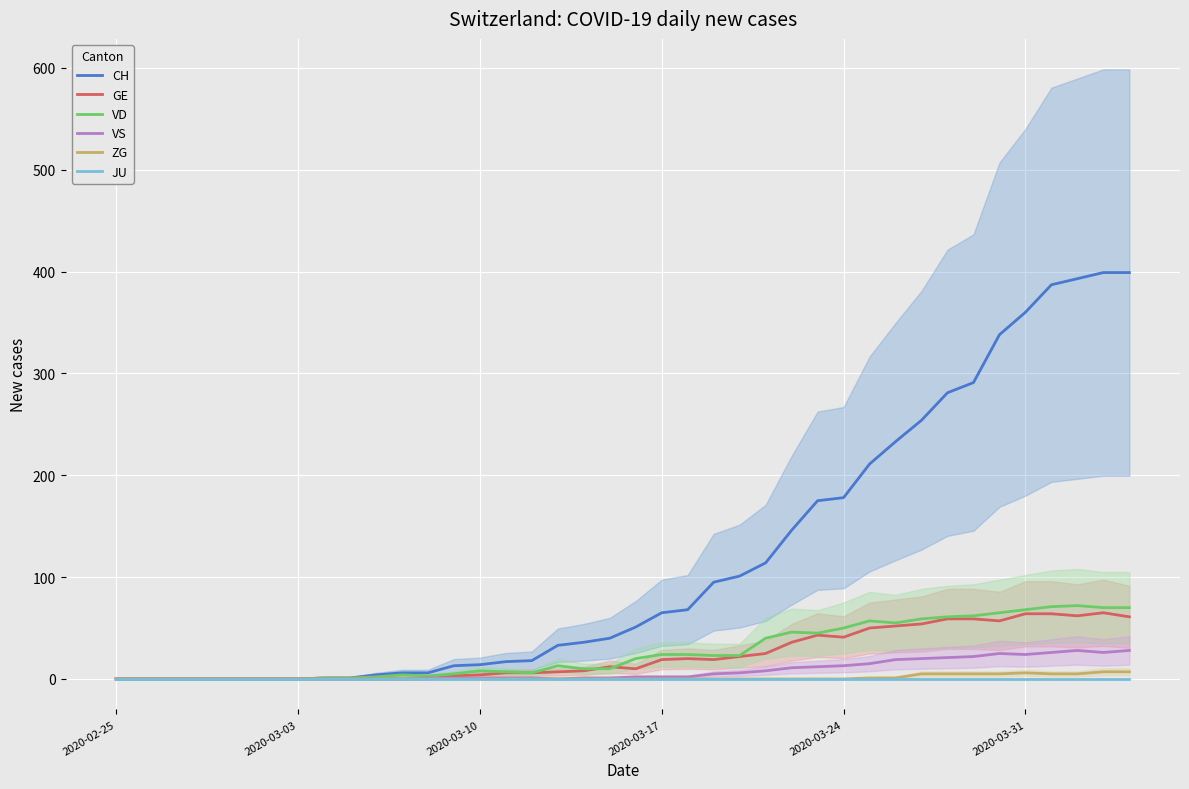

How many categories are shown in the chart?

40